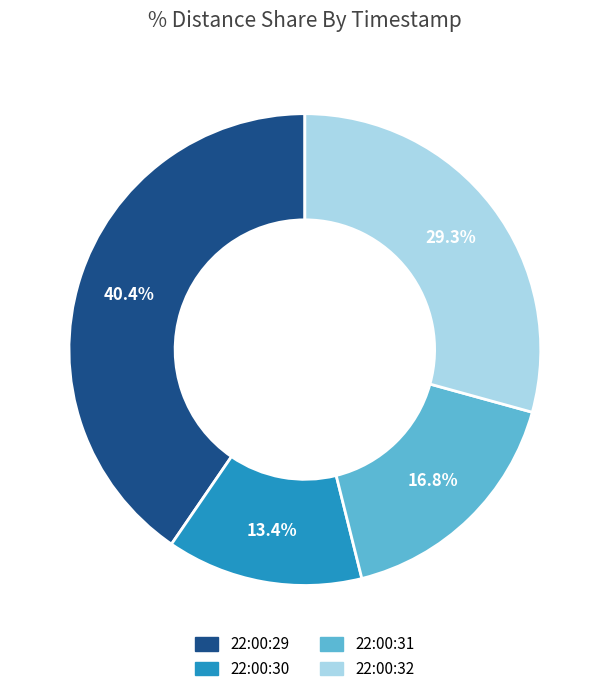

True or false: 22:00:30 accounts for 1% of the total.

False